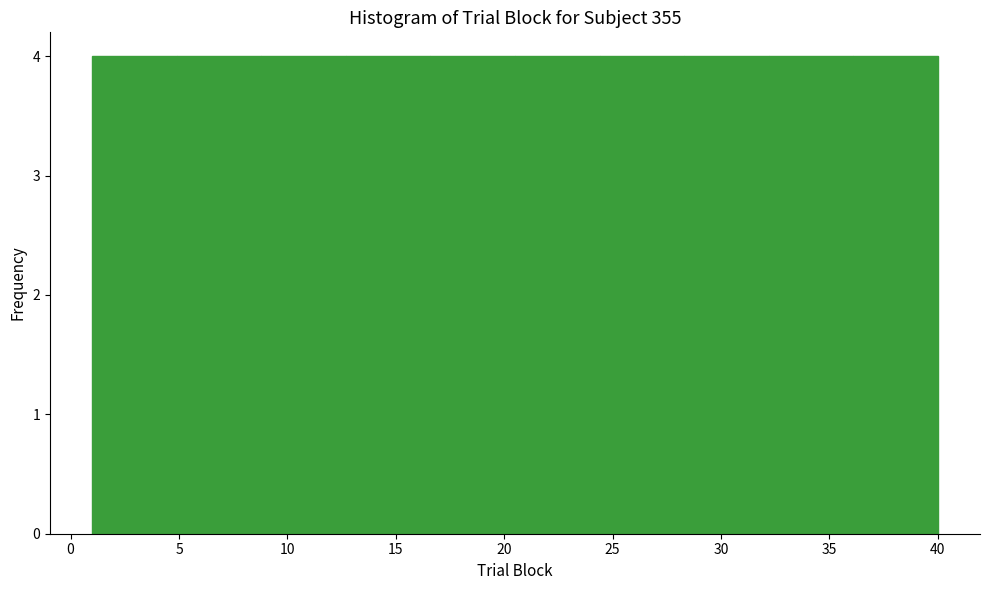

What is the height of the bar covering 1.0 to 4.9 on the x-axis? Neither the bar edges nor the heights are printed on the chart, so give them approximately, as read against the axes.

4